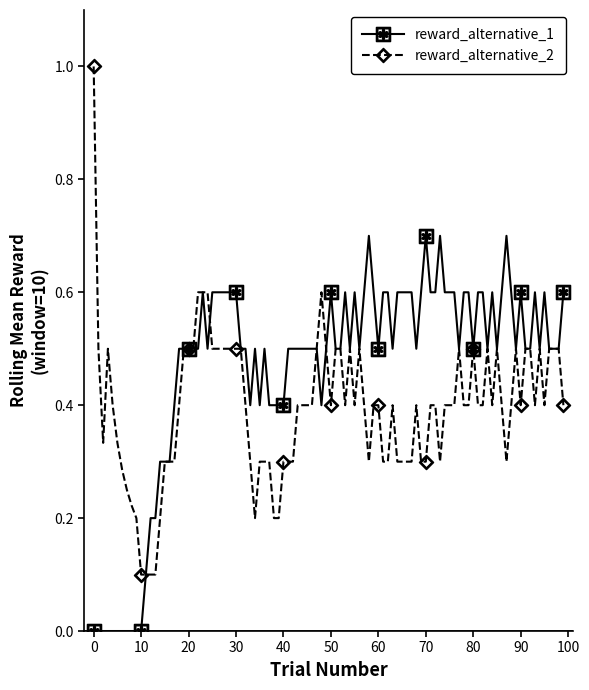

Which series has the largest total across all categories?

reward_alternative_1